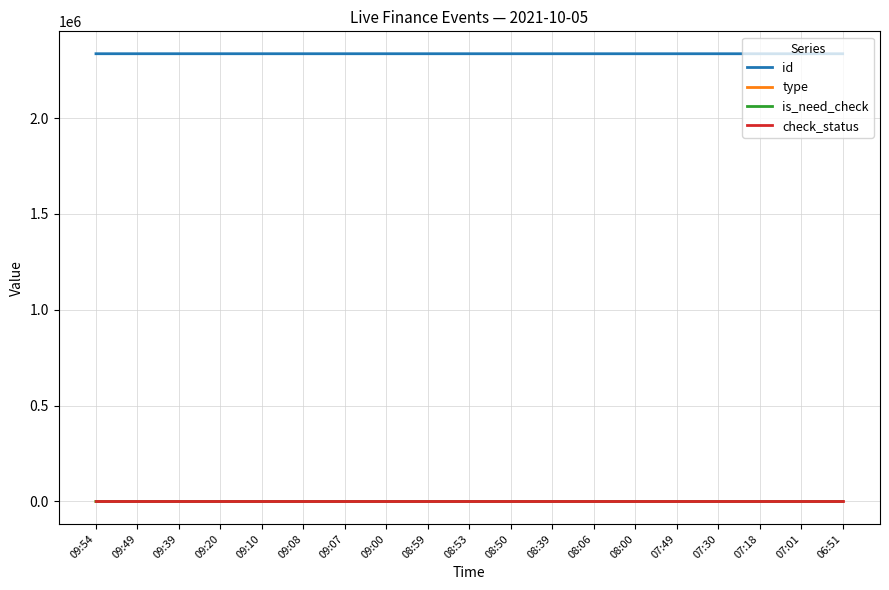

Does the chart display data point markers on the line(s)?

No